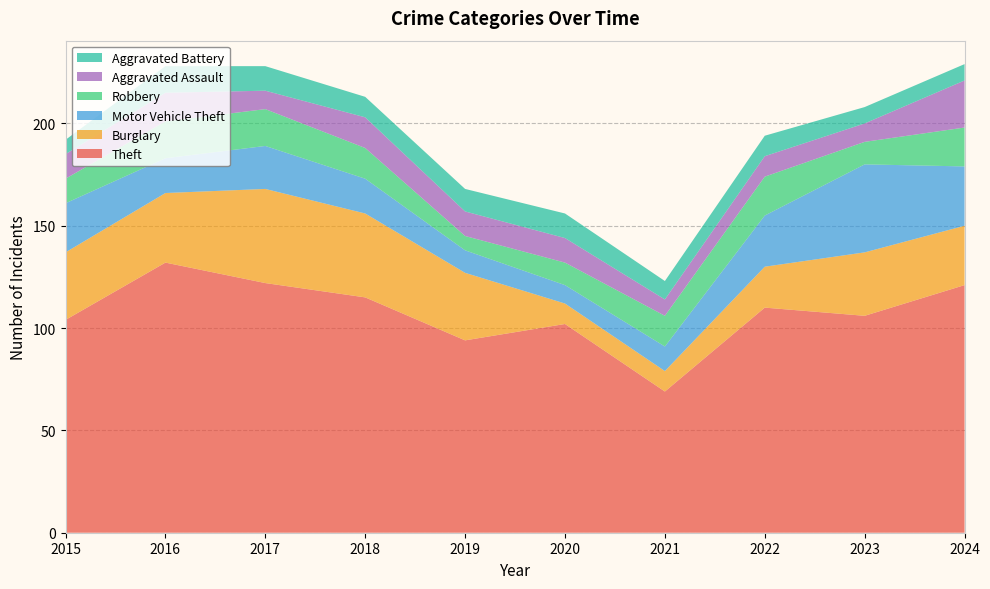

Reading left to right, extract all data points from this chart.

Theft: 104	132	122	115	94	102	69	110	106	121
Burglary: 33	34	46	41	33	10	10	20	31	29
Motor Vehicle Theft: 24	17	21	17	11	9	12	25	43	29
Robbery: 12	18	18	15	7	11	15	19	11	19
Aggravated Assault: 12	14	9	15	12	12	8	10	9	23
Aggravated Battery: 7	13	12	10	11	12	9	10	8	8